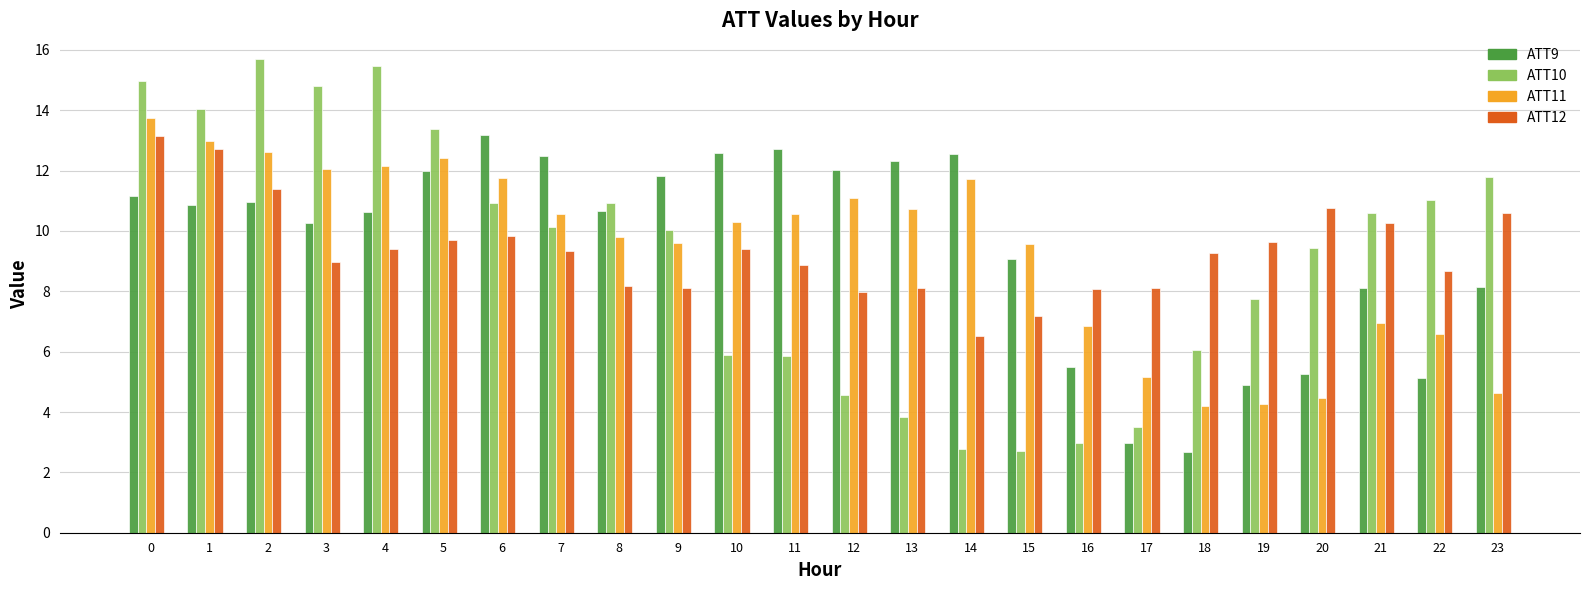

Are the bars grouped side by side (vs. stacked)?

Yes